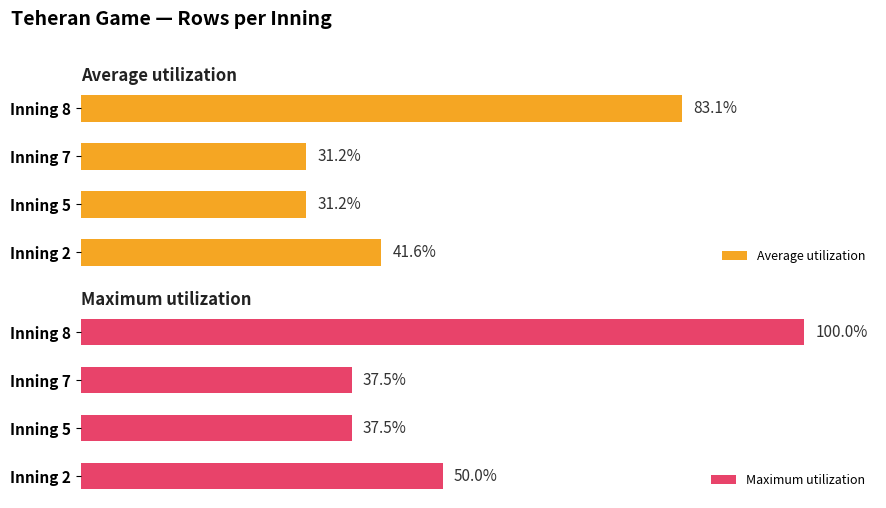

How many data points does each series have?

4